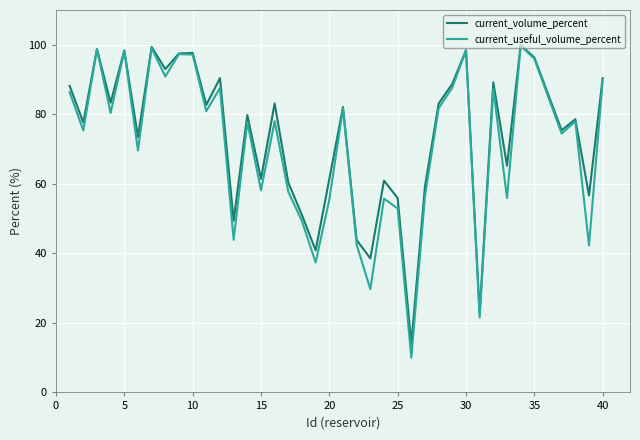

How many values in the current_useful_volume_percent series are below 77?

18